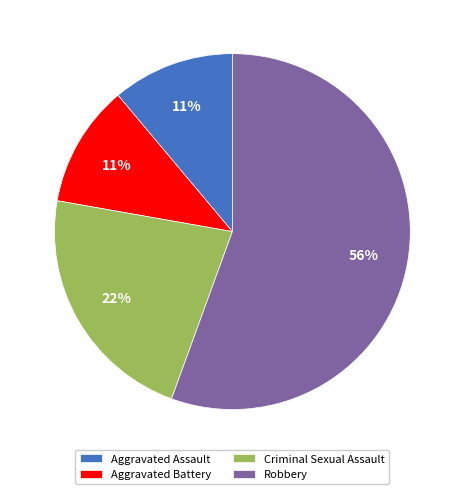

Is there a majority slice in this chart?

Yes